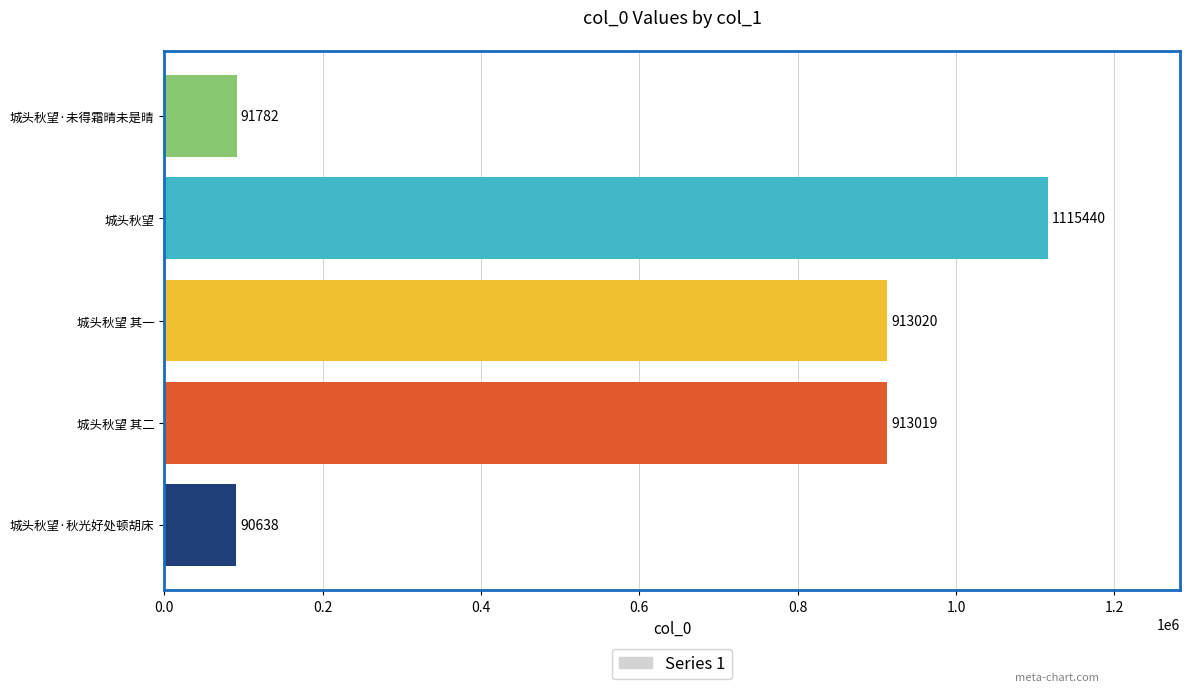

What is the sum of all values?

3123899